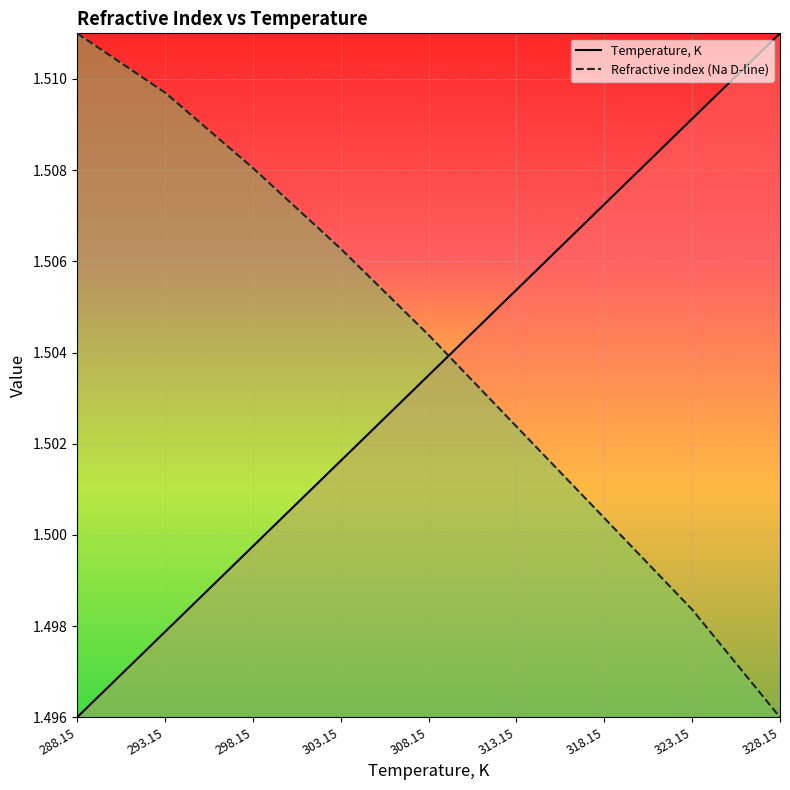

What is the sum of the Refractive index (Na D-line) values at 288.15 and 318.15?

3.0